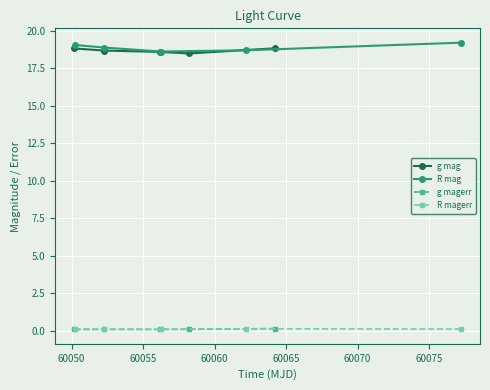

What is the average value of the g magerr series?

0.1